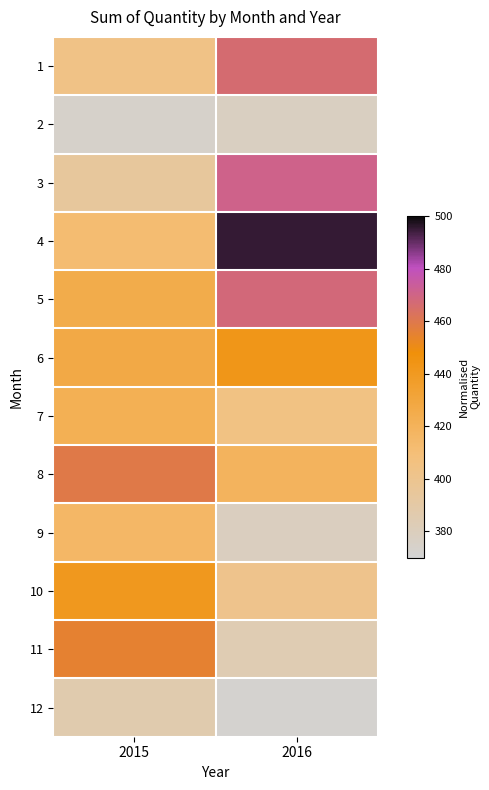

Rank the series by their maximum value, from highest to lowest.

4, 3, 5, 1, 8, 11, 6, 10, 7, 9, 12, 2